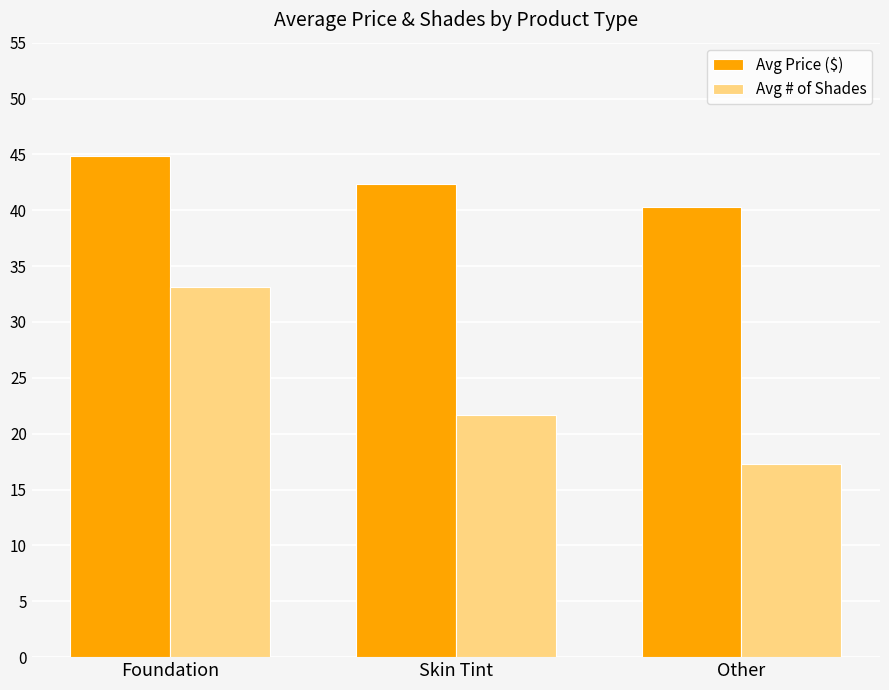

At which label does Avg # of Shades reach its minimum?

Other